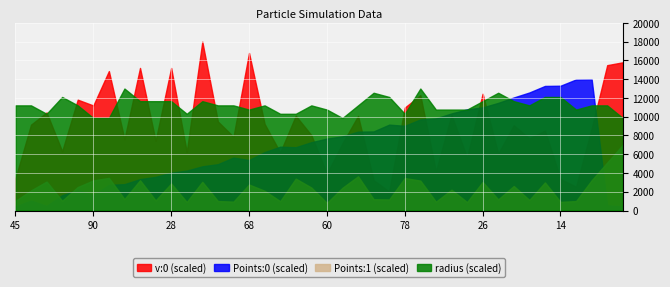

What is the maximum value for Points:0 (scaled)?

14000.0